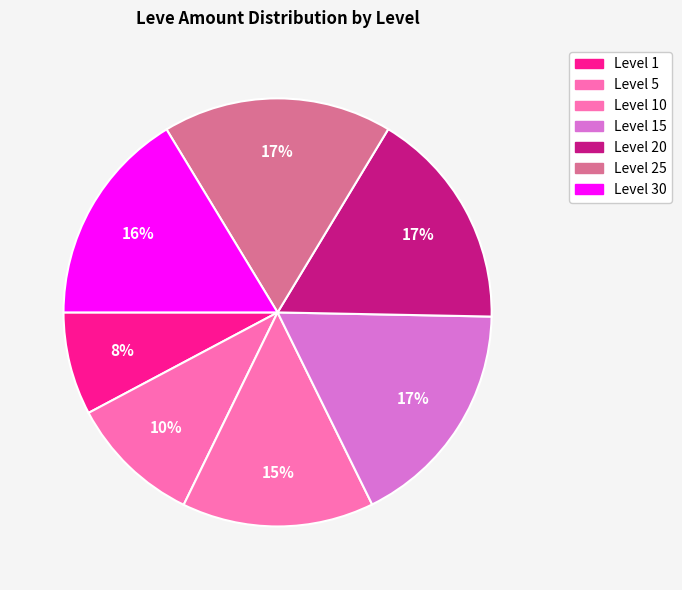

To the nearest percent, what portion does Level 1 represent?

8%